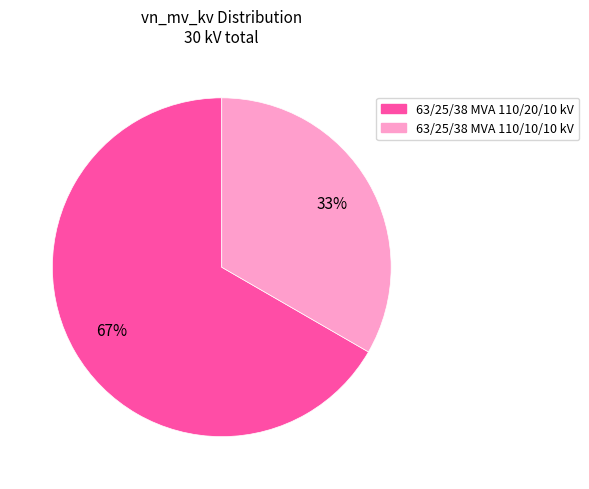

Is the sum of 63/25/38 MVA 110/20/10 kV and 63/25/38 MVA 110/10/10 kV greater than half?

Yes